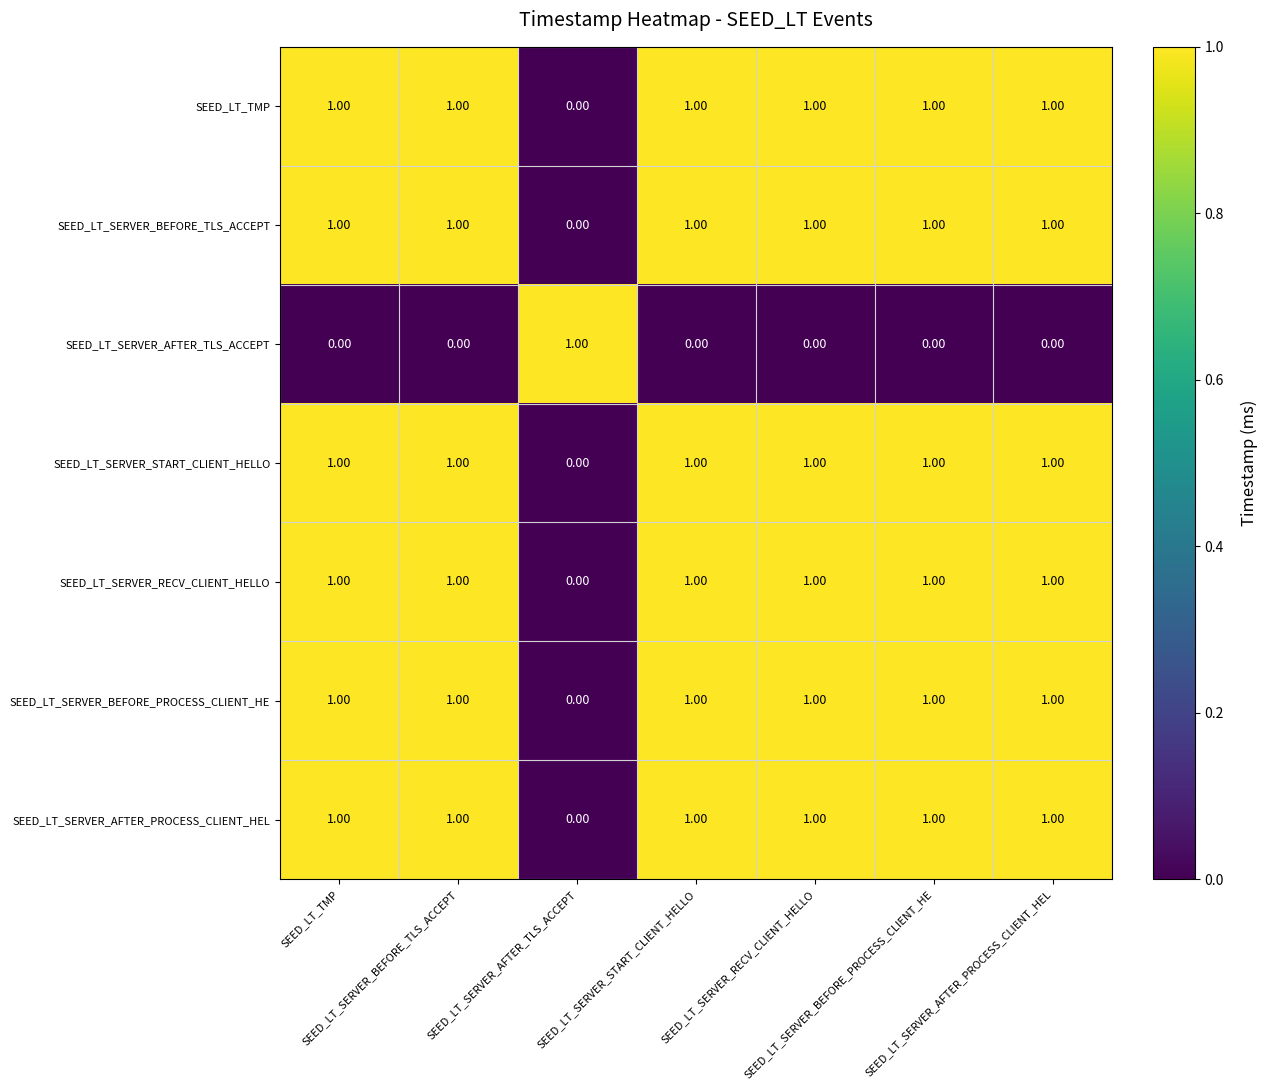

At how many categories does at least one series exceed 0?

7